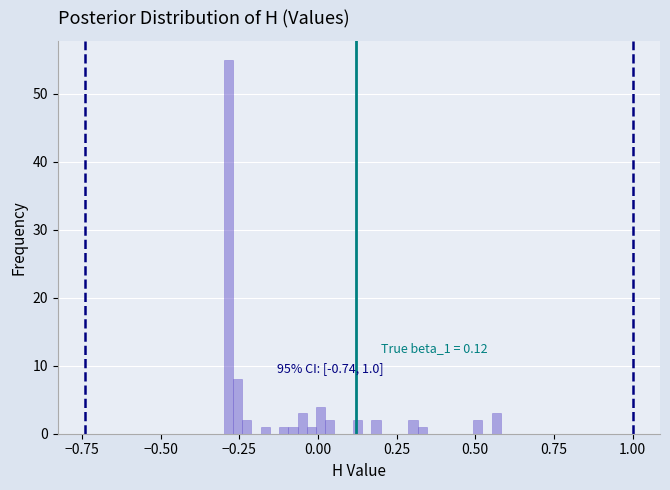

Around what value on the x-axis is the tallest bar? Give the approximate position of its centre, as read against the axis.

-0.30